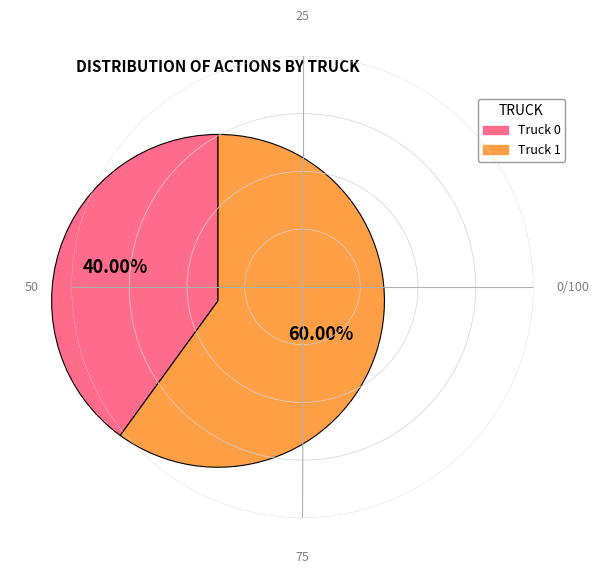

What percentage is the Truck 0 slice, to the nearest percent?

40%